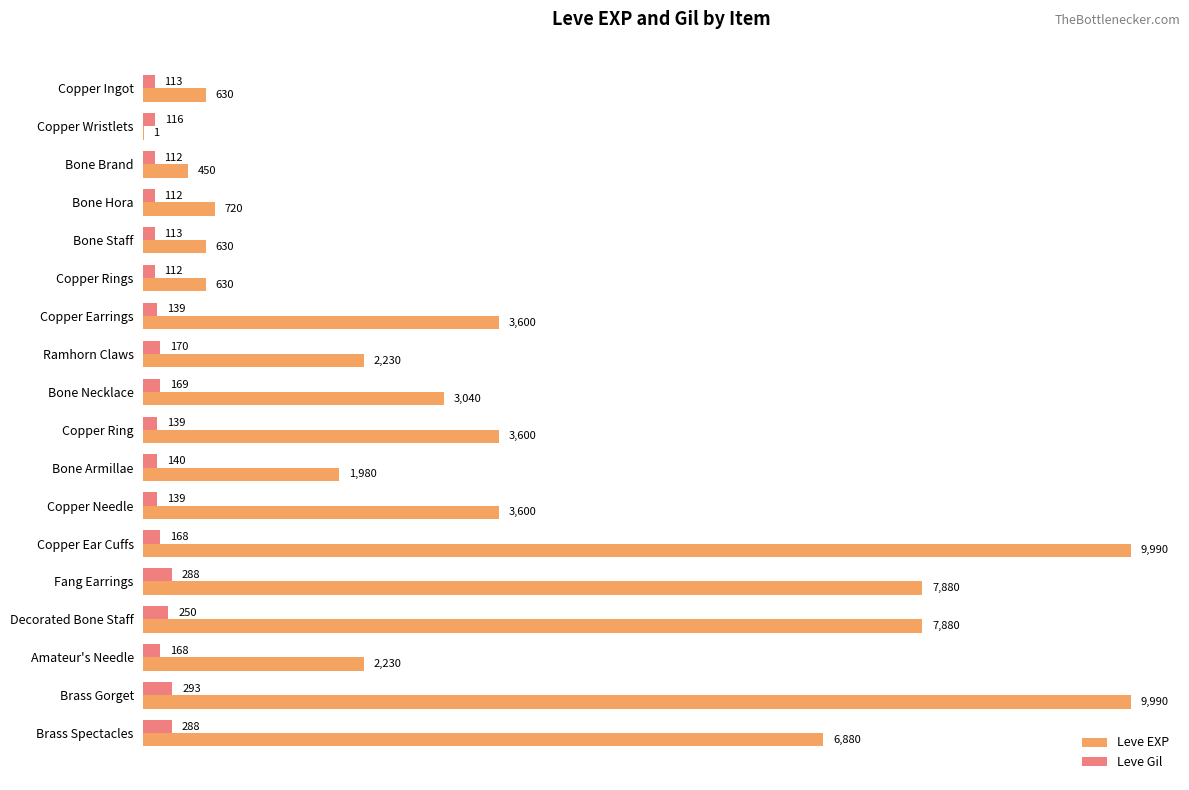

Between Copper Rings and Brass Spectacles, which series saw the biggest shift?

Leve EXP